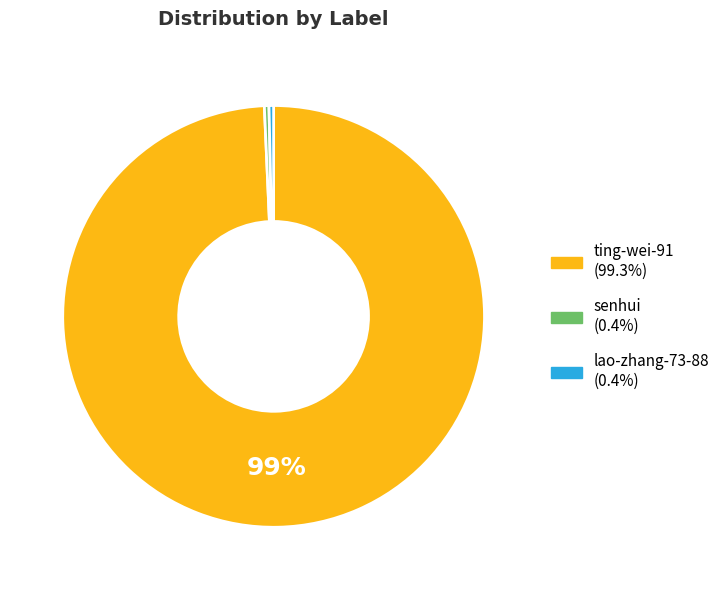

Is it true that senhui is 11% of the pie?

False